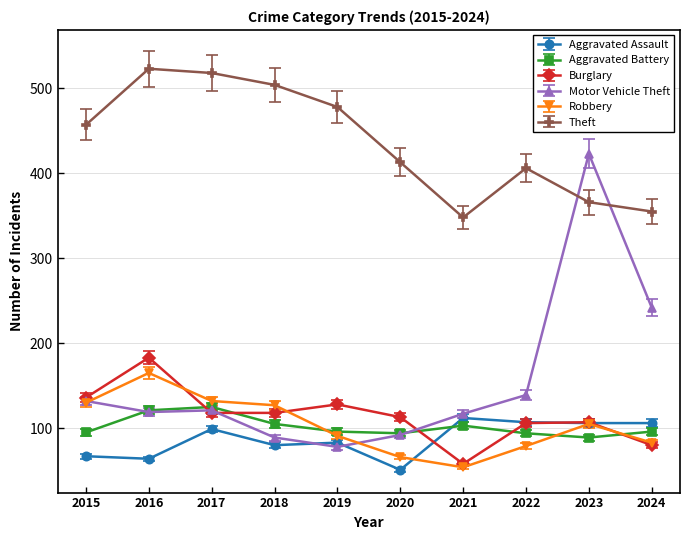

Where is Motor Vehicle Theft nearest to the value 250?

2024